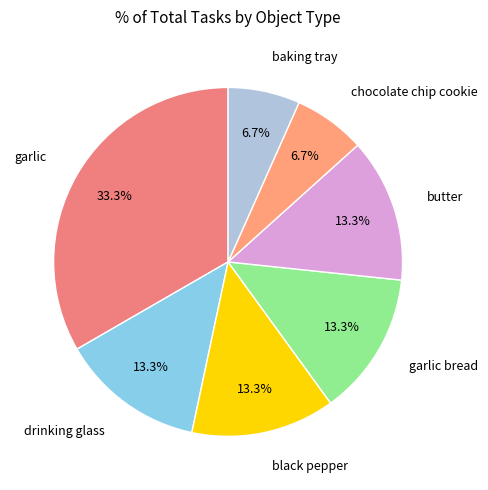

How many slices are in this pie chart?

7